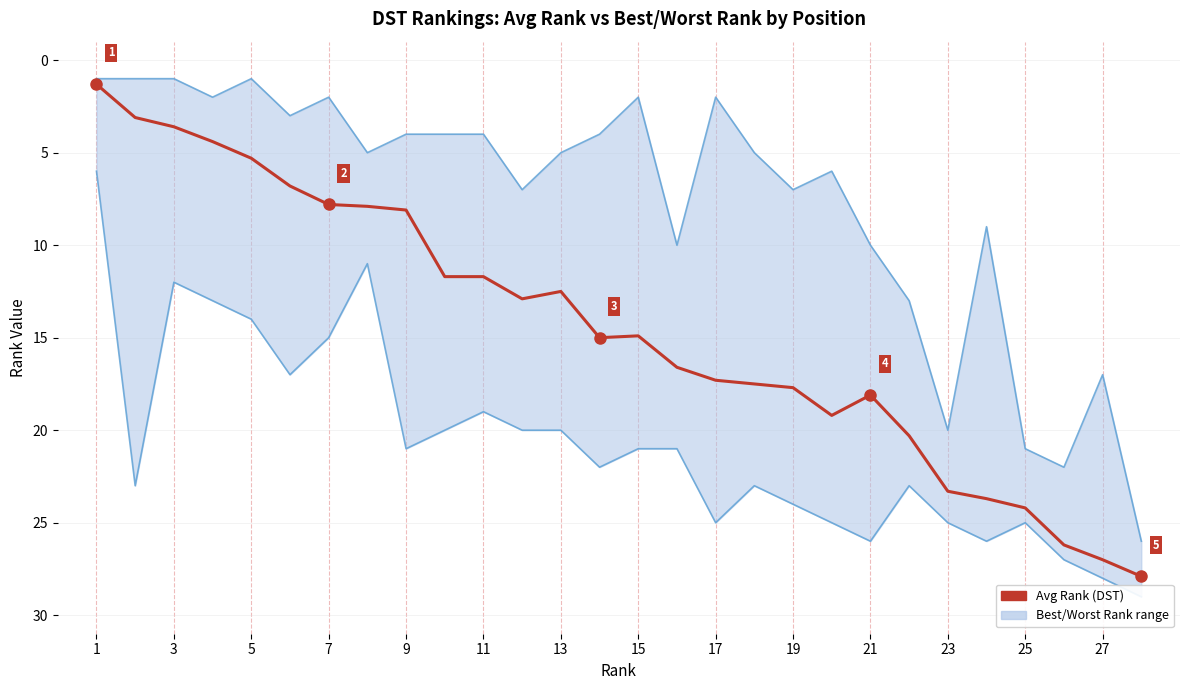

How many data points does each series have?

28